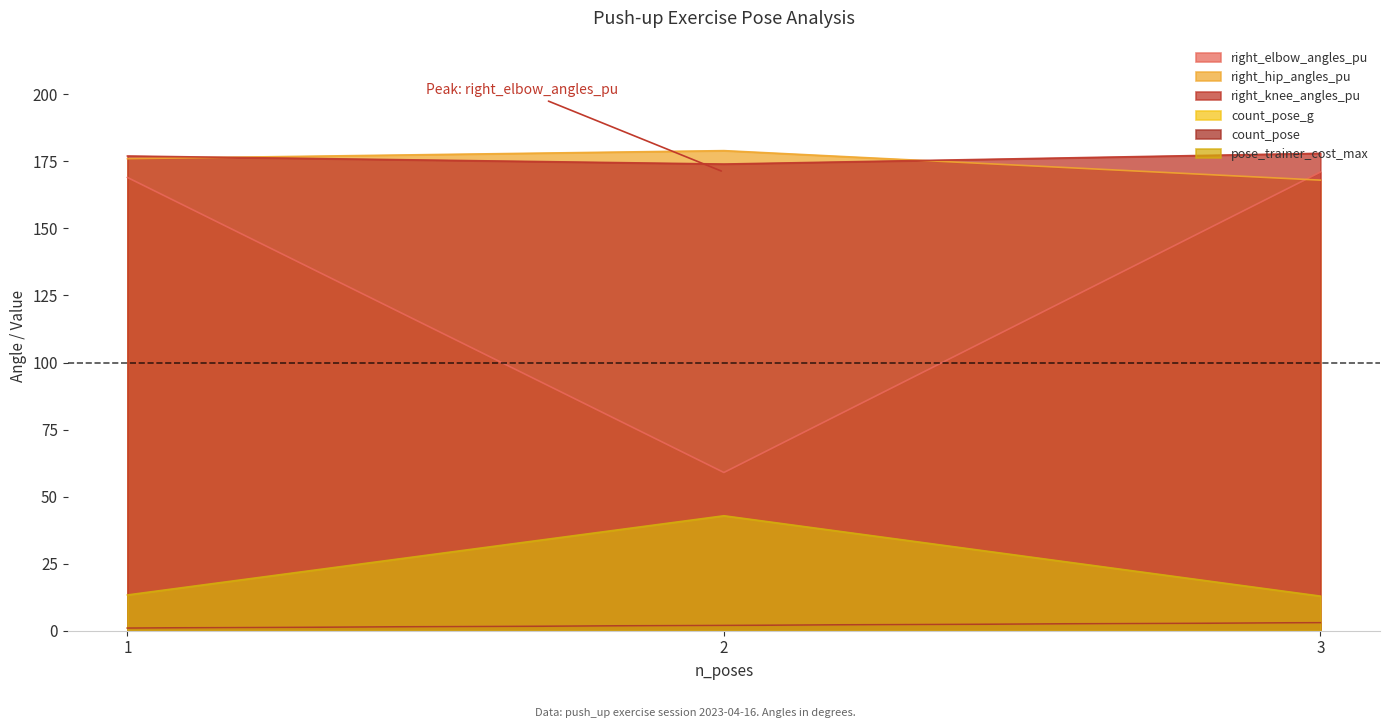

At which label does pose_trainer_cost_max reach its minimum?

3